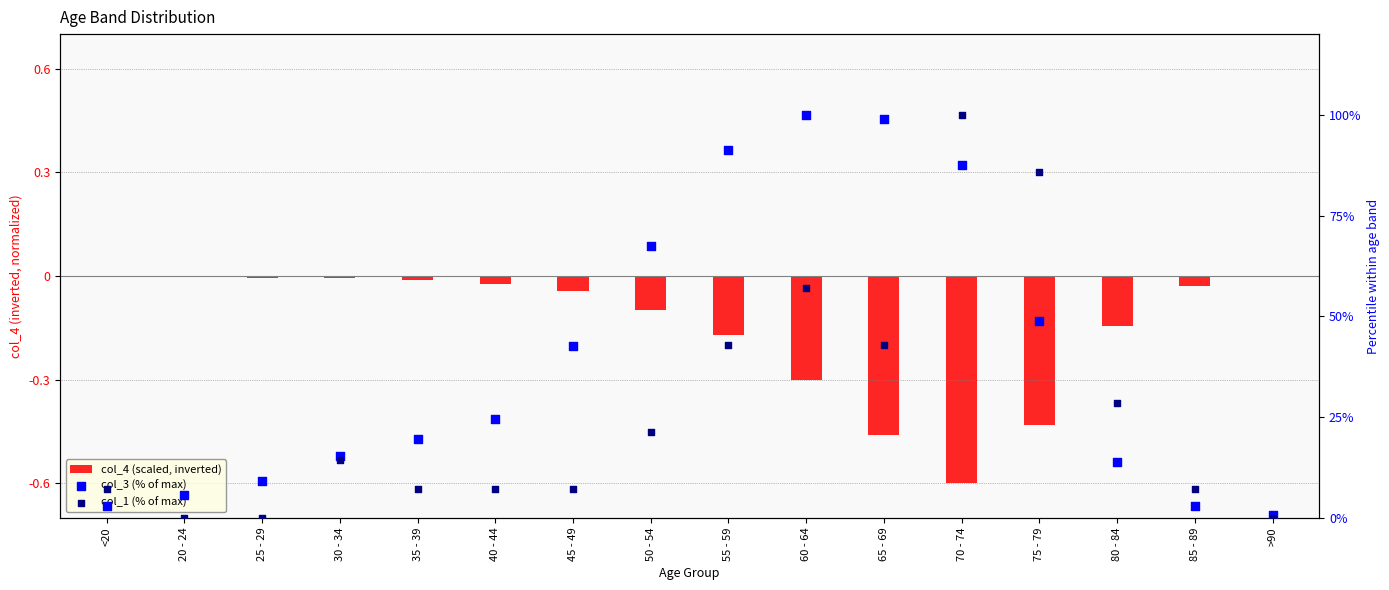

At how many categories does at least one series exceed 60?

6